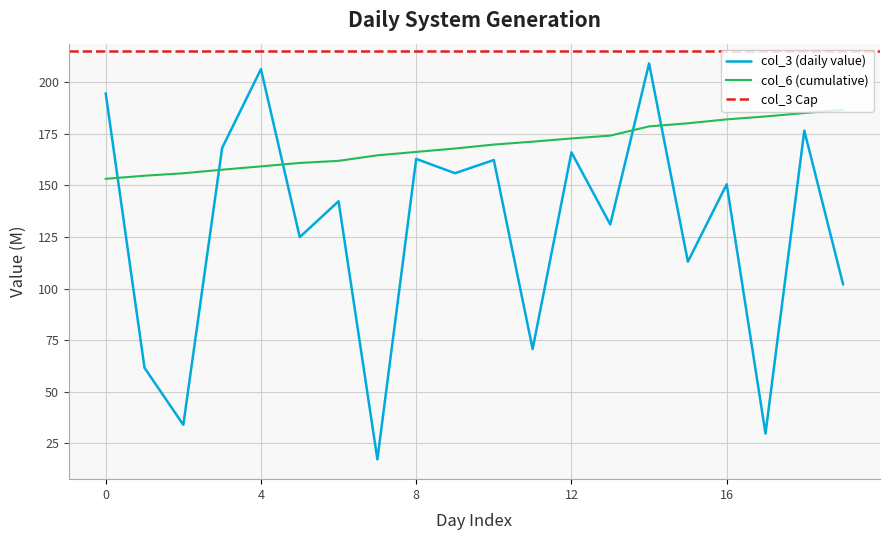

What is the minimum value for col_6 (cumulative)?

153.2